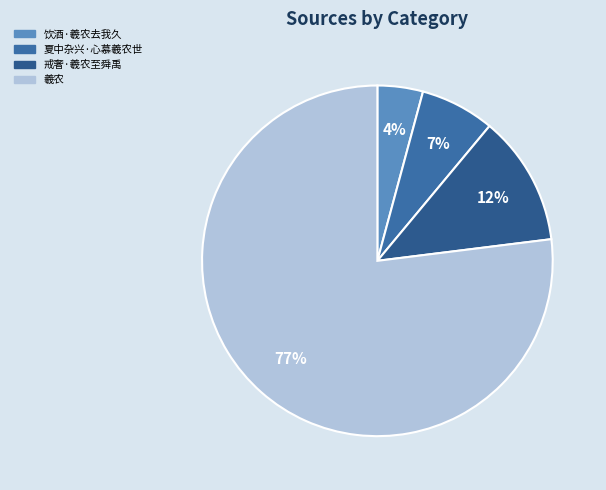

Combined, do 戒奢·羲农至舜禹 and 羲农 account for over 50%?

Yes